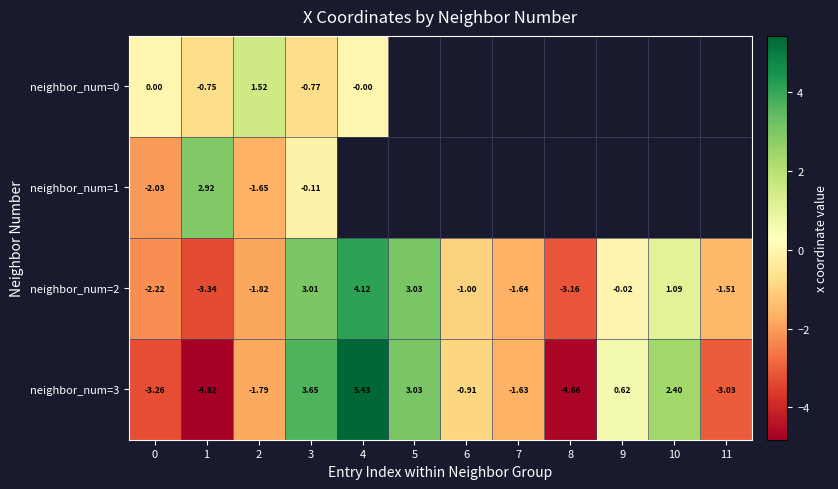

List the series in order of their overall mean, highest first.

neighbor_num=0, neighbor_num=1, neighbor_num=2, neighbor_num=3